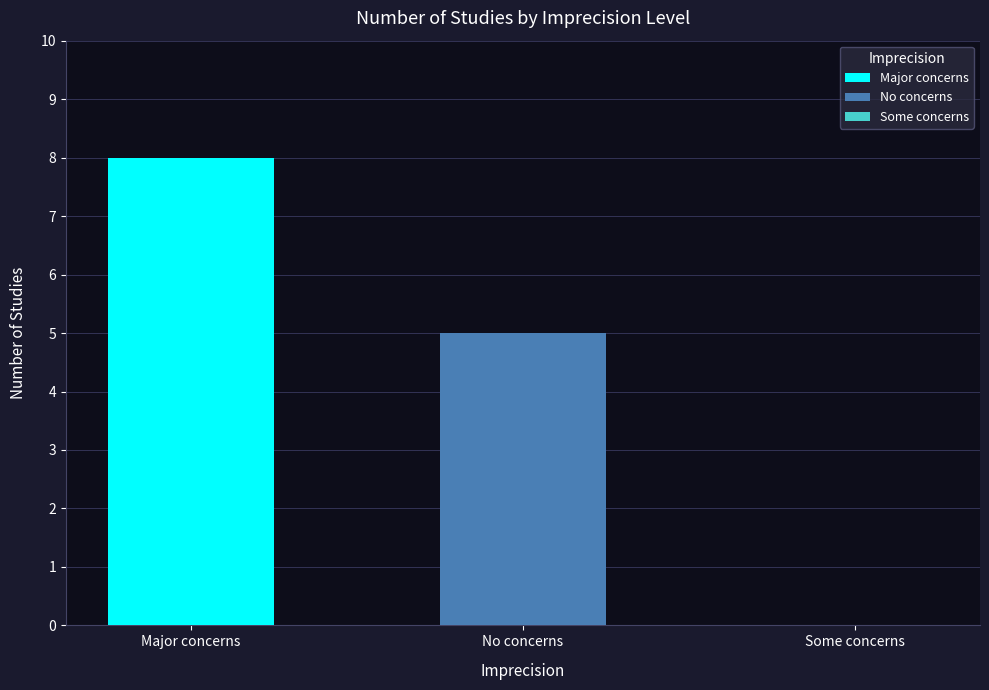

Which series has the largest total across all categories?

Major concerns